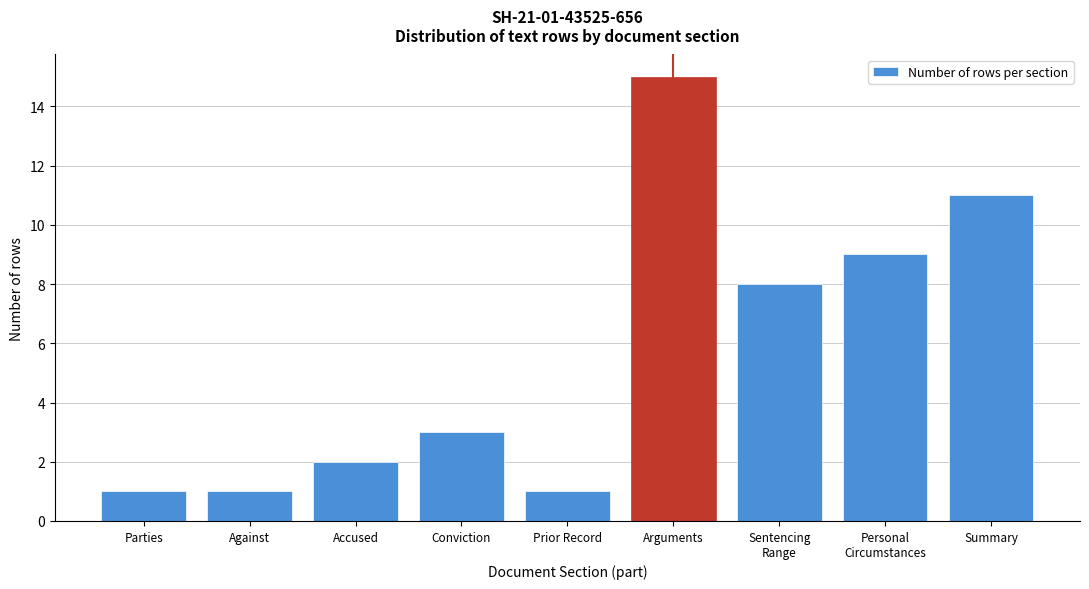

Reading left to right, extract all data points from this chart.

1	1	2	3	1	15	8	9	11